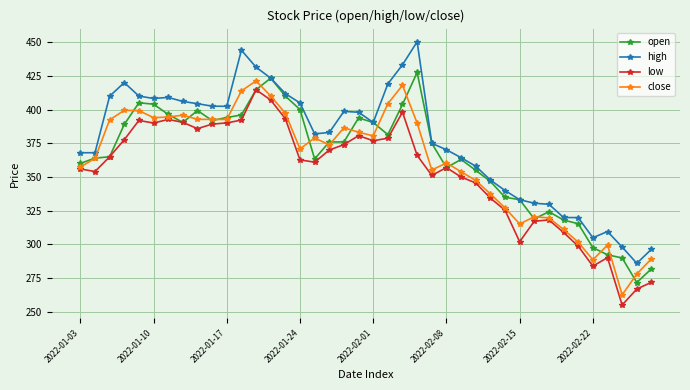

Does the chart display data point markers on the line(s)?

Yes